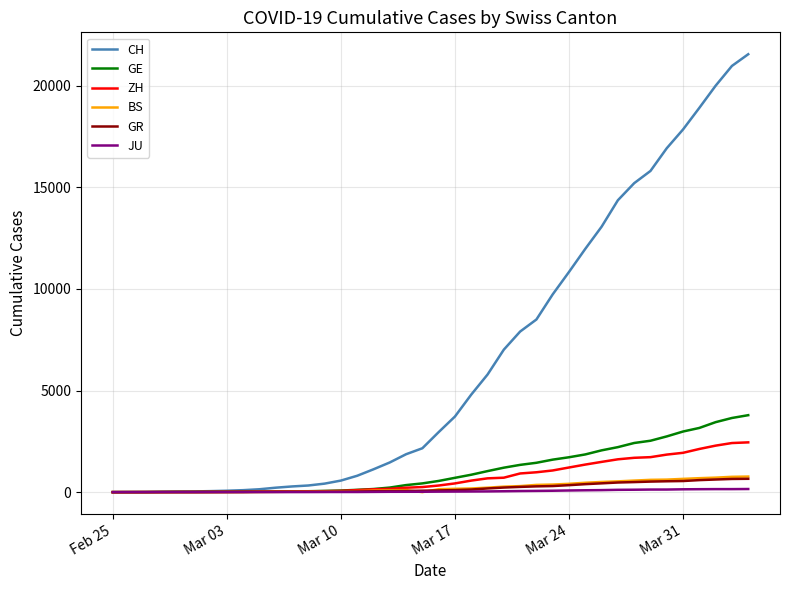

Which series has the largest range (max minus min)?

CH